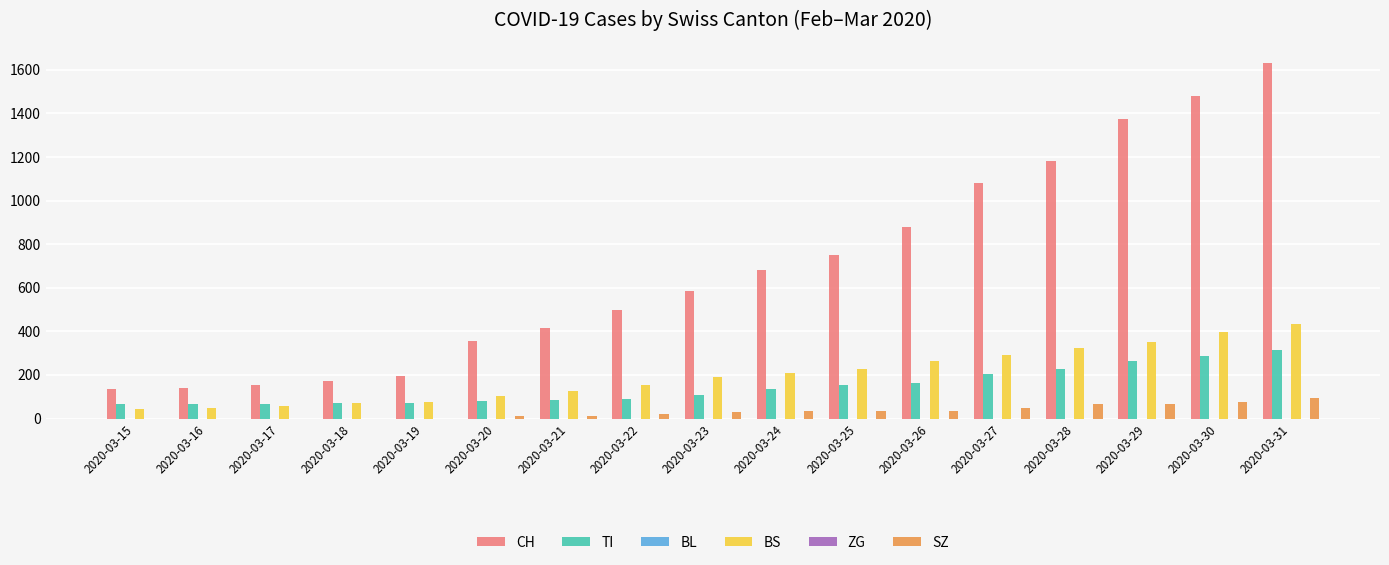

How many distinct data groups are displayed?

6